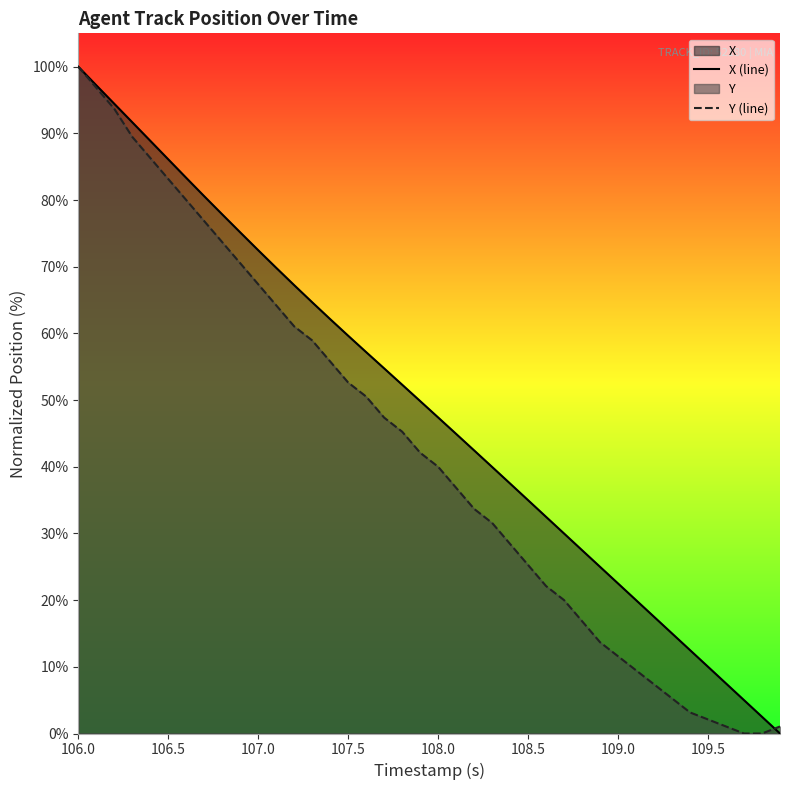

What is the sum of all X (line) values?

1960.0